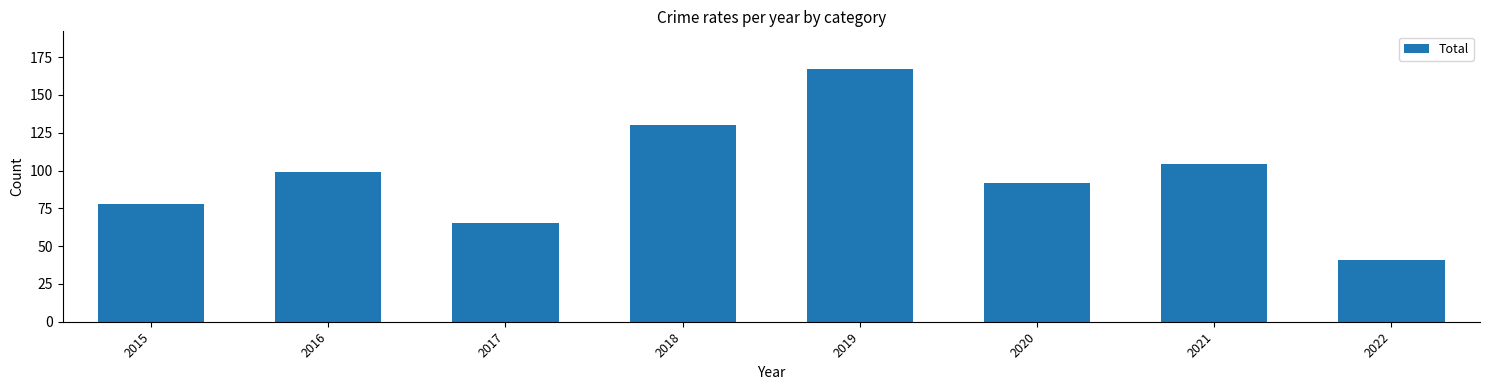

What is the value of the 7th bar from the left?

104